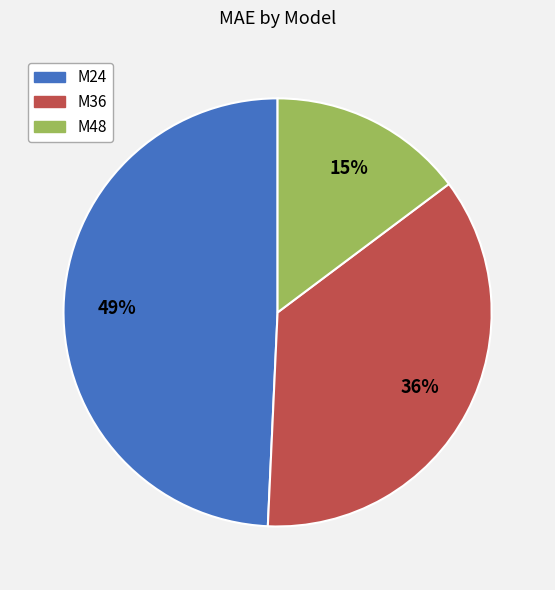

Is it true that M24 is 49% of the pie?

True